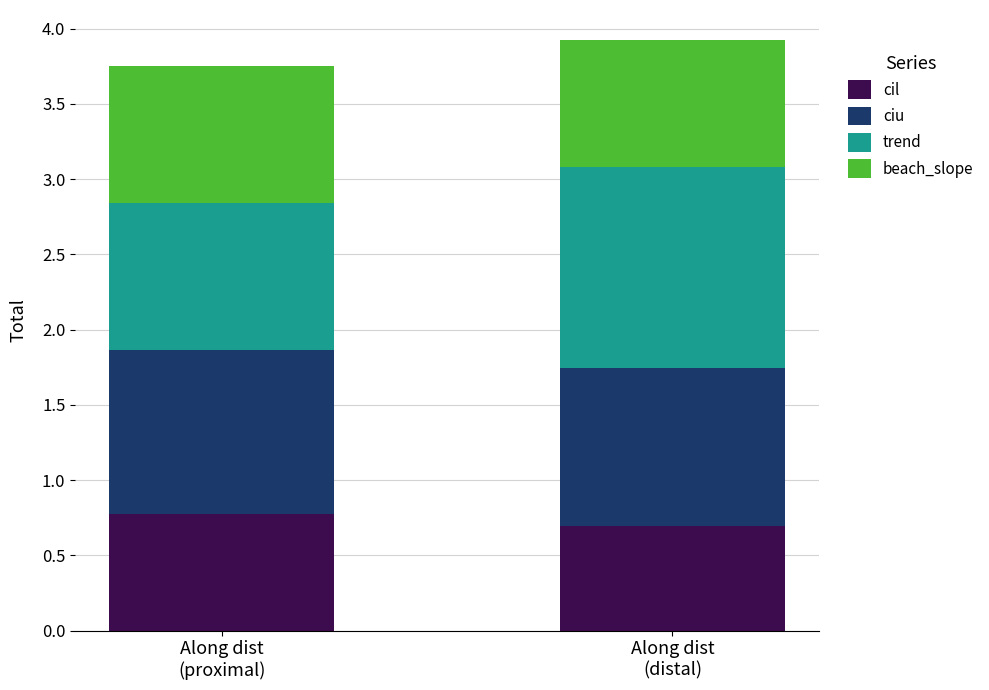

What is the sum of all cil values?

1.5